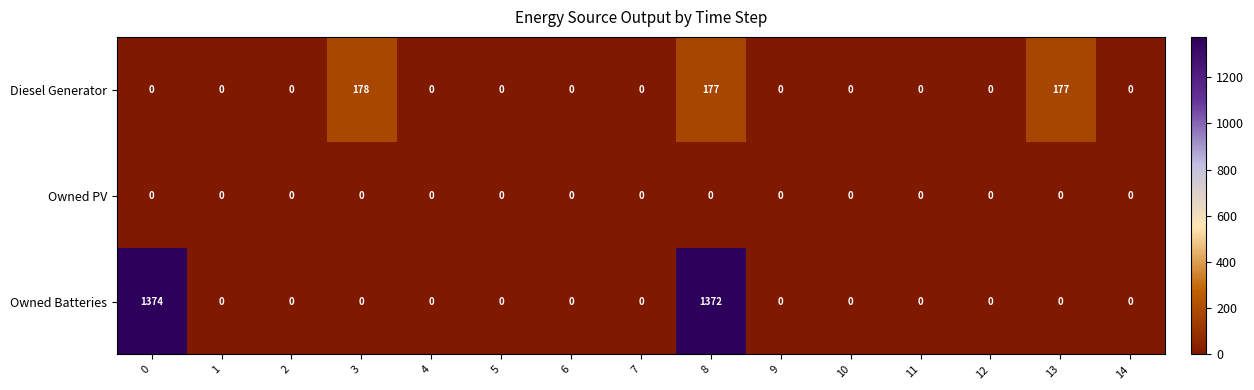

Rank the series by their maximum value, from lowest to highest.

Owned PV, Diesel Generator, Owned Batteries